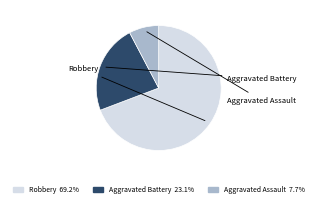

Which category accounts for the majority?

Robbery